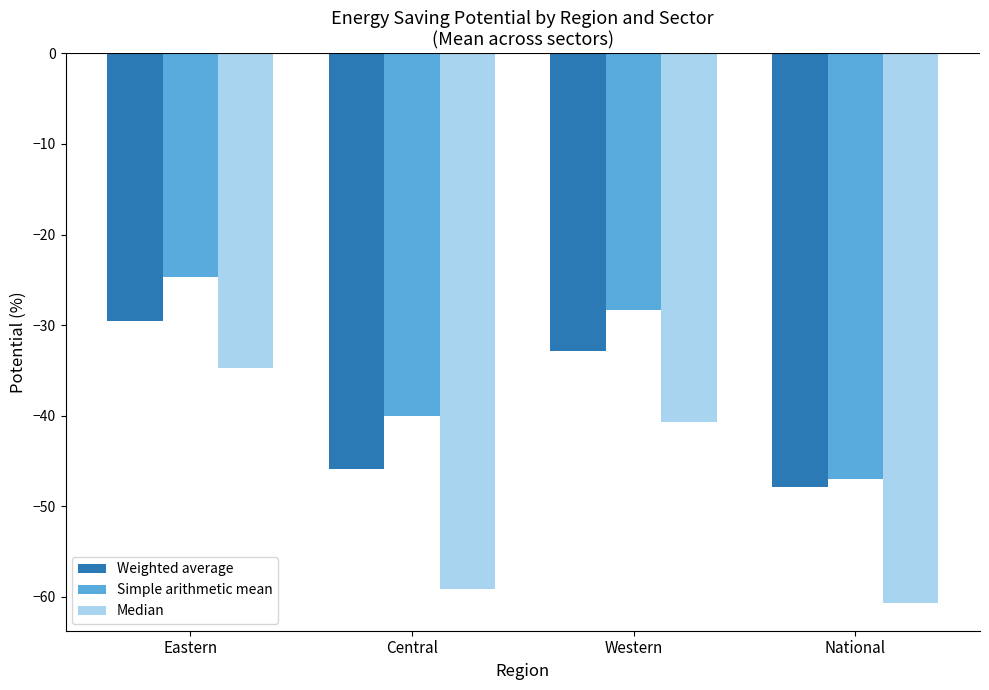

Reading left to right, transcribe all the data shown in this chart.

Weighted average: Eastern=-29.5	Central=-45.8	Western=-32.9	National=-47.9
Simple arithmetic mean: Eastern=-24.7	Central=-40.0	Western=-28.4	National=-47.0
Median: Eastern=-34.7	Central=-59.1	Western=-40.7	National=-60.7